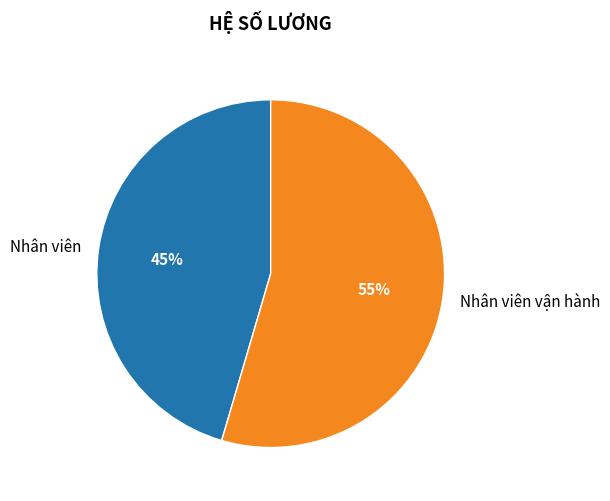

Rank the categories by value from highest to lowest.

Nhân viên vận hành, Nhân viên